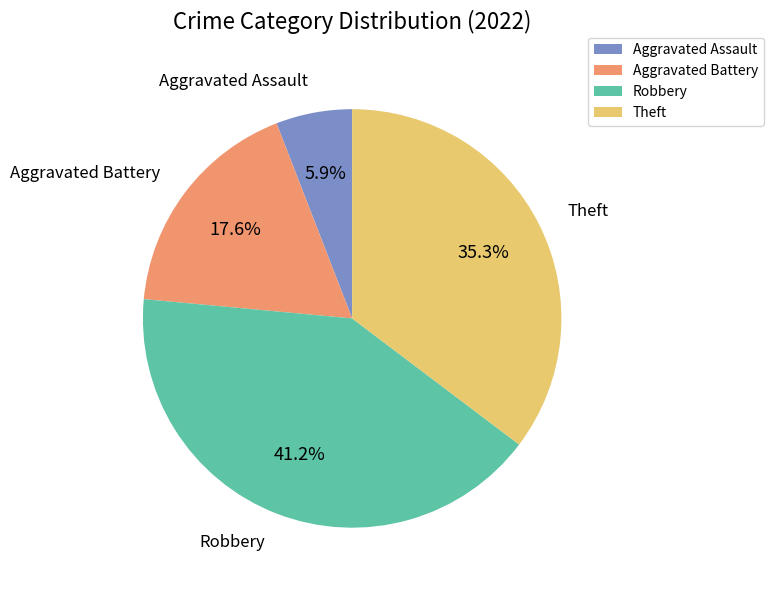

The Theft slice represents 35% of the pie. True or false?

True